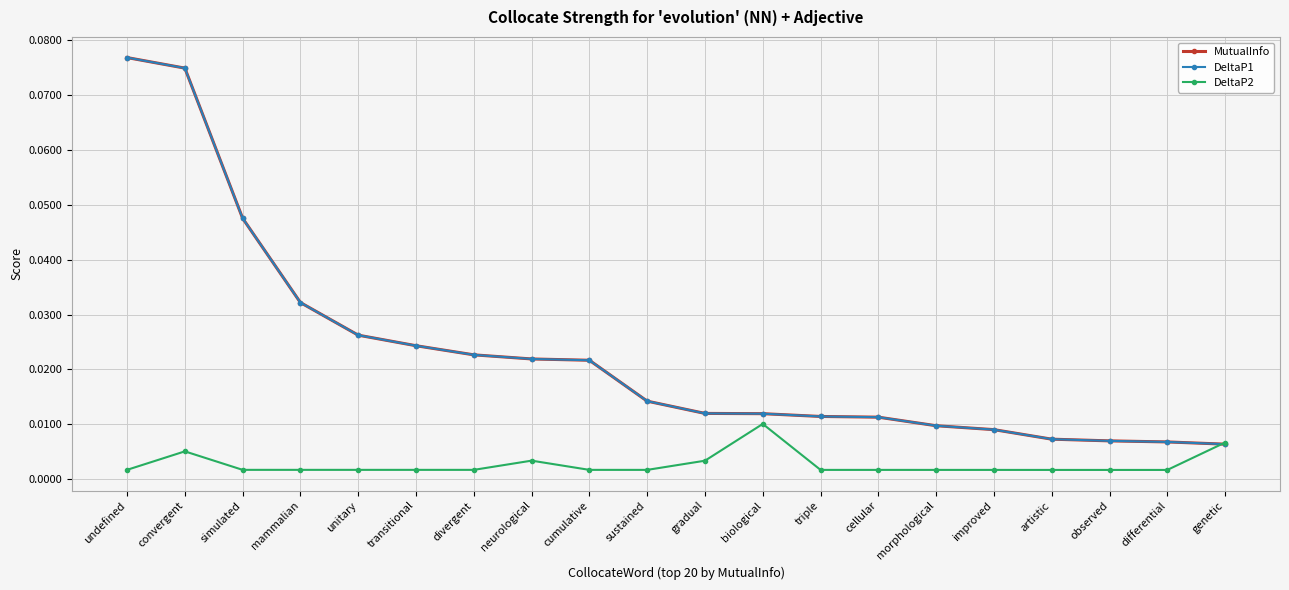

Is this an area chart (filled region under the line)?

No